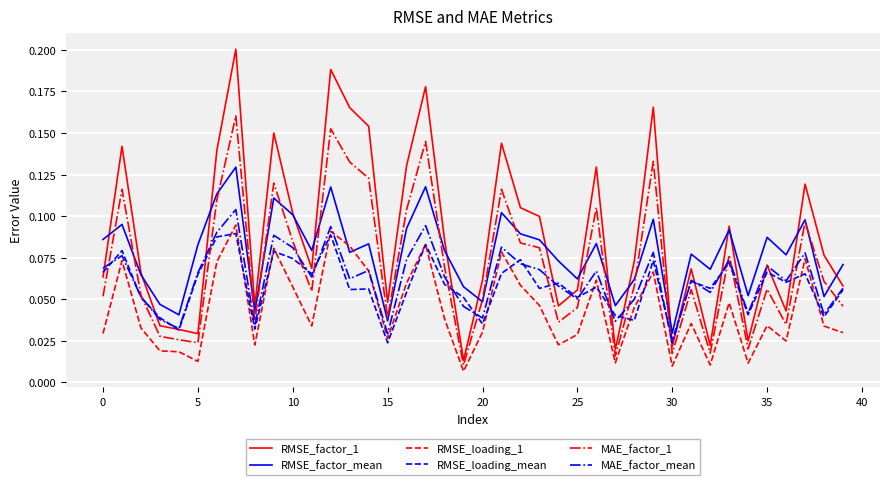

Which series has the widest spread of values?

RMSE_factor_1